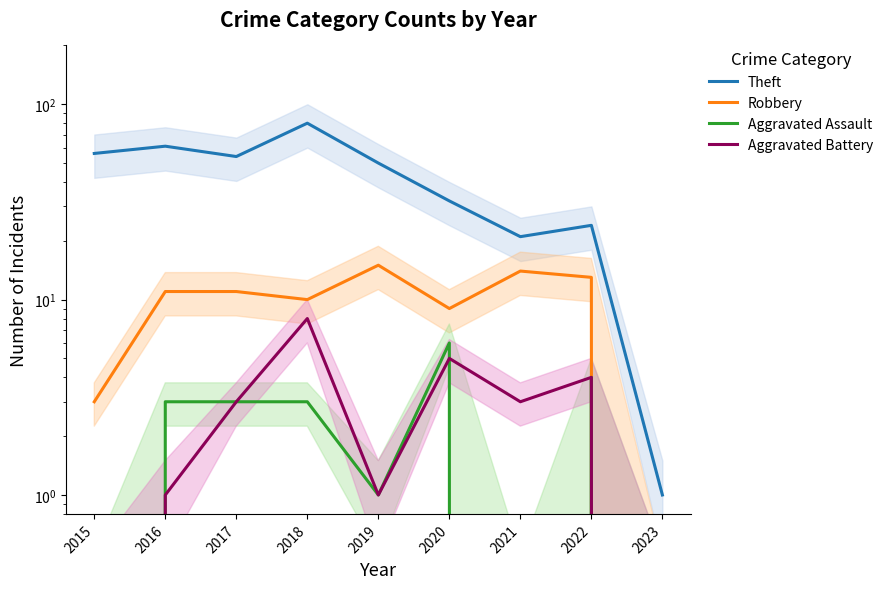

What is the difference between the maximum and minimum values in the Robbery series?

15